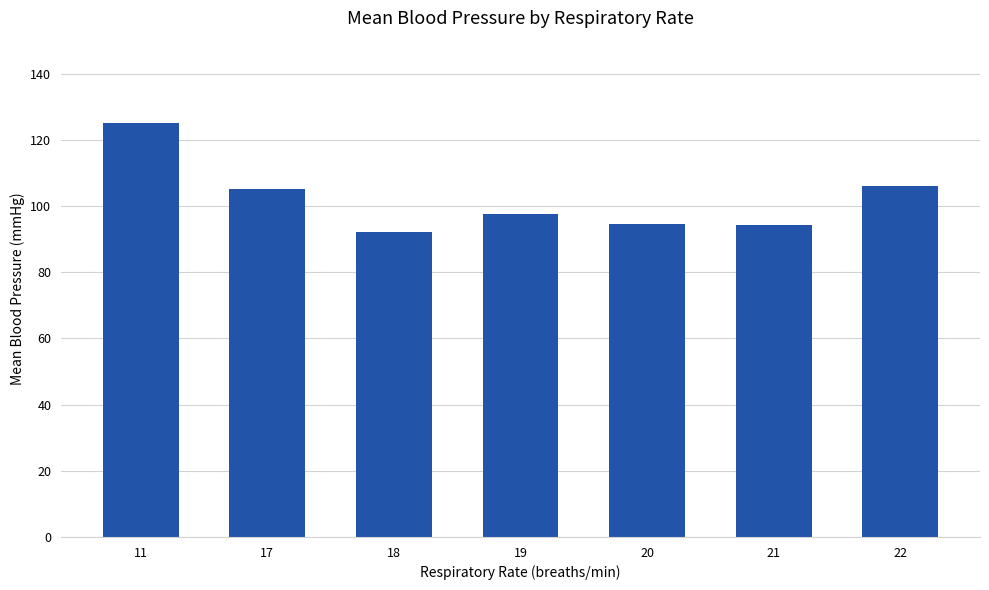

Read the value at 19.

97.7